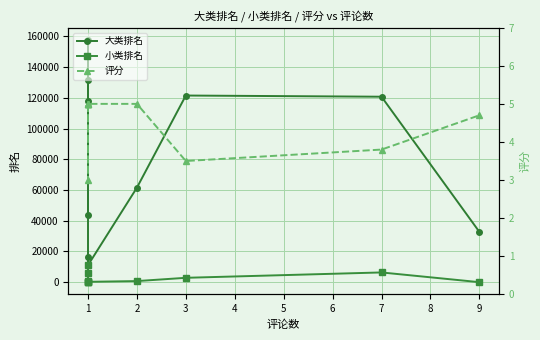

Rank the series by their maximum value, from highest to lowest.

大类排名, 小类排名, 评分